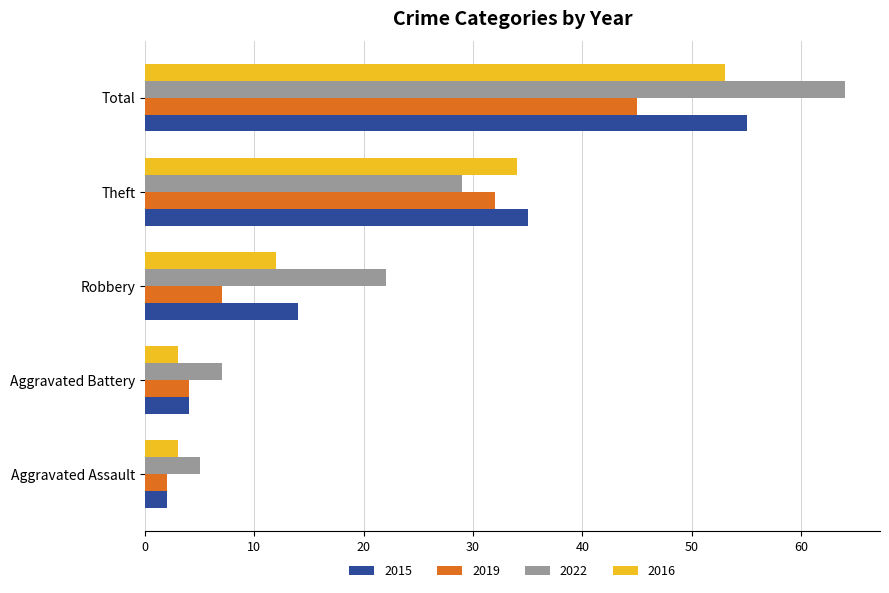

Which series has the widest spread of values?

2022